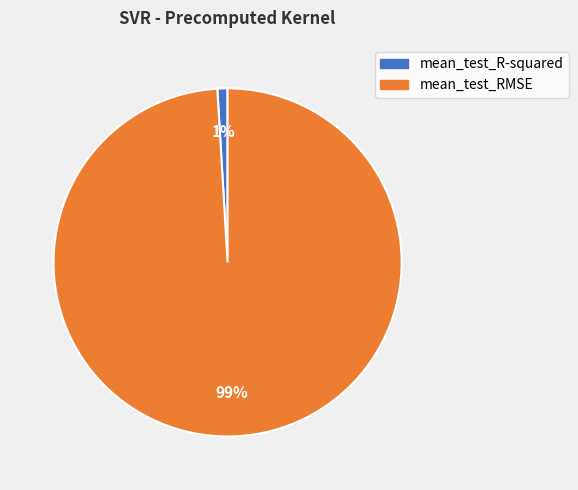

What percentage is the mean_test_R-squared slice, to the nearest percent?

1%